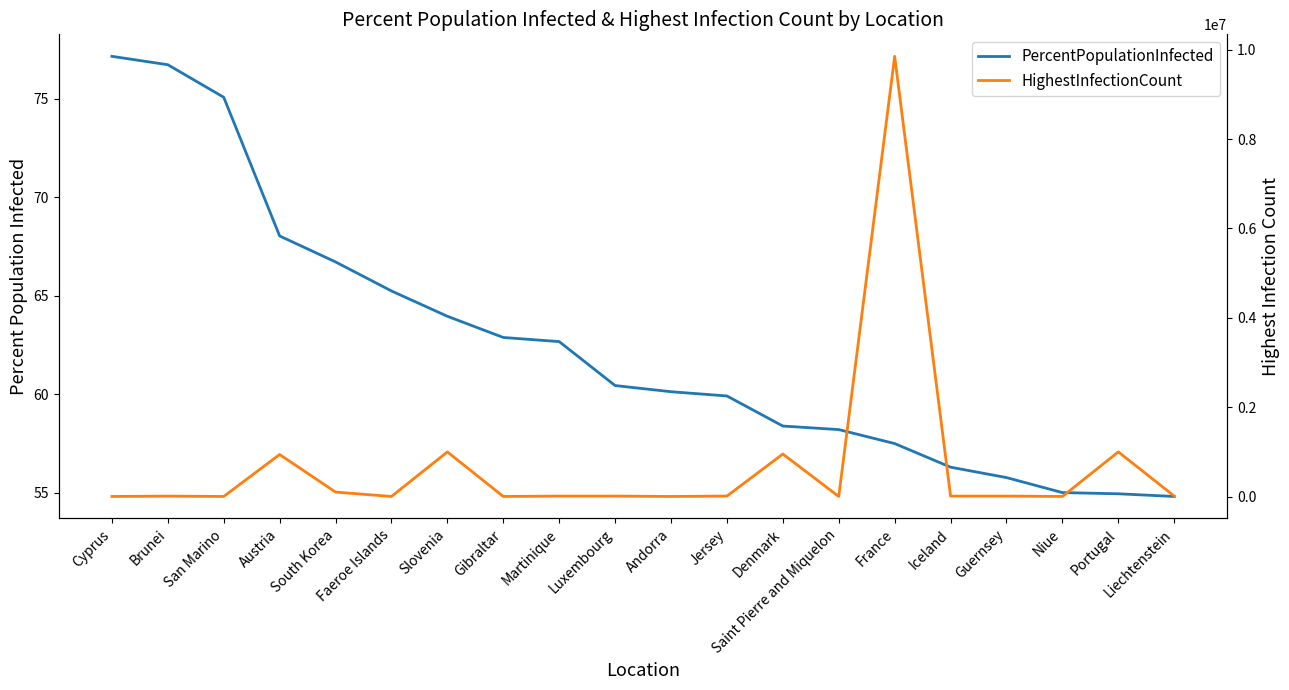

True or false: PercentPopulationInfected and HighestInfectionCount intersect in this chart.

False